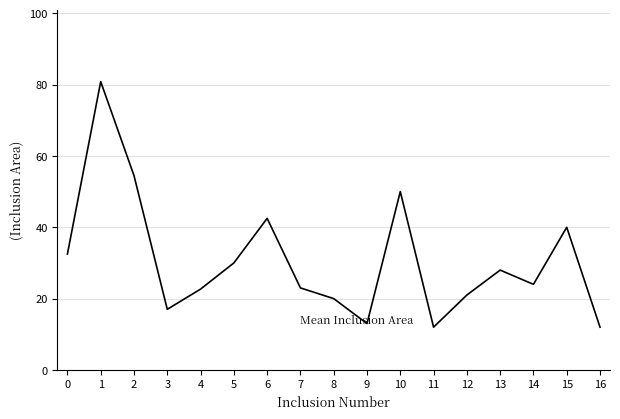

What is the change in value from 6 to 15?

-2.5